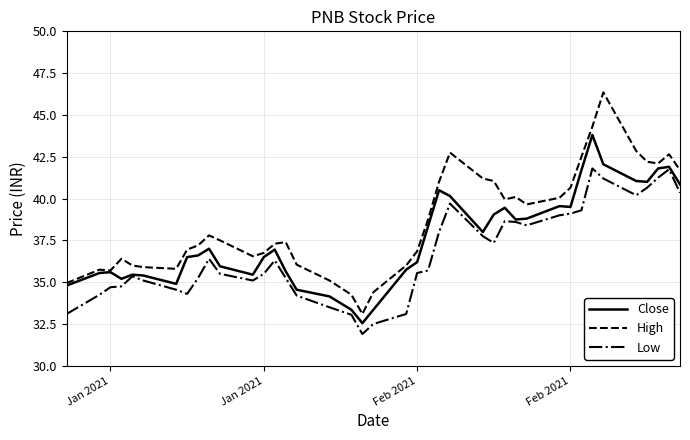

List the series in order of their peak value, lowest first.

Low, Close, High